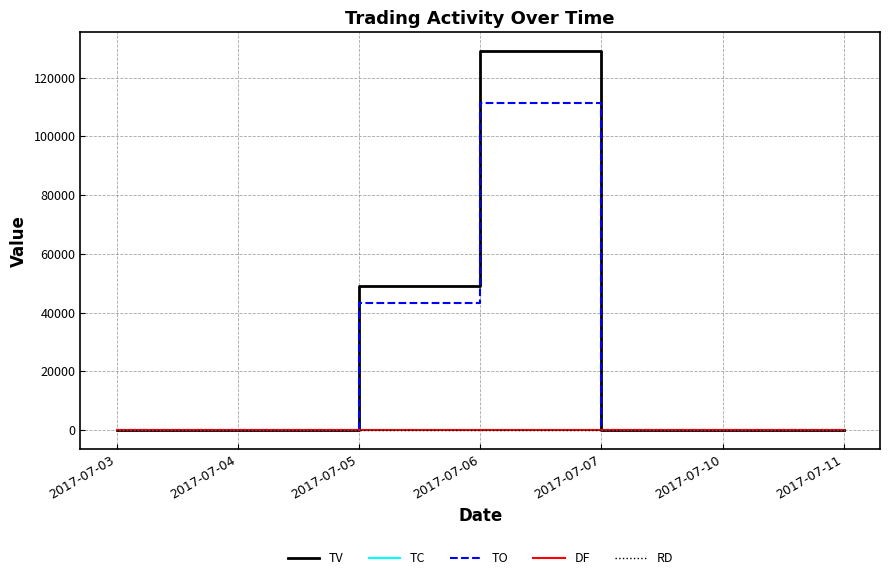

At how many categories does at least one series exceed 100264?

1